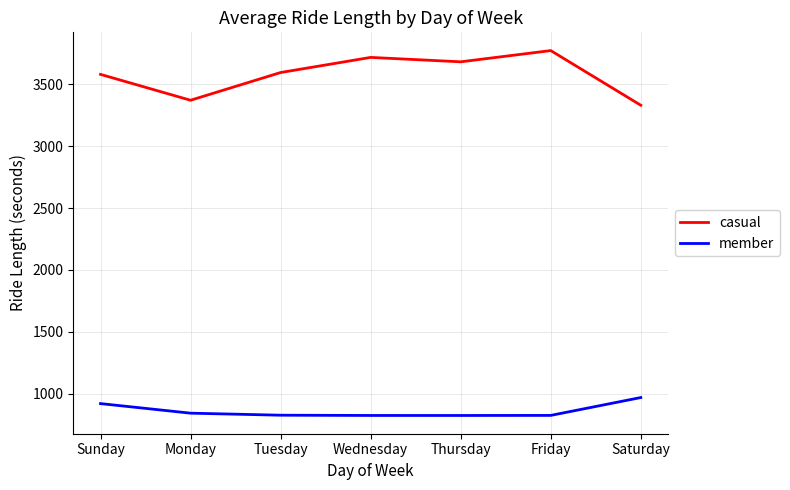

What is the smallest value displayed?

823.9